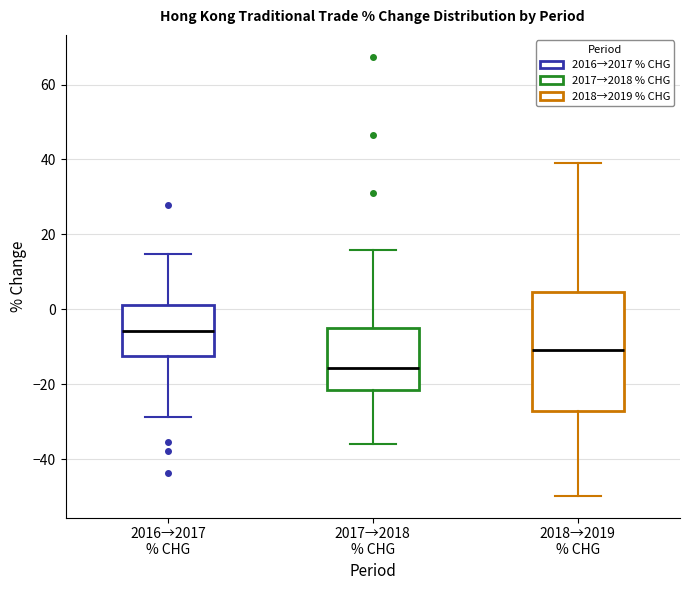

Reading left to right, transcribe this box plot: for each box, give where its median line is, the range the box spans, and where its two whiskers end, as read against the y-axis. The values are not printed on the chart, so give them approximately, as read against the axis.

2016→2017 % CHG: median -6, box -12 to 2, whiskers -28 to 14
2017→2018 % CHG: median -16, box -22 to -6, whiskers -36 to 16
2018→2019 % CHG: median -10, box -28 to 4, whiskers -50 to 40